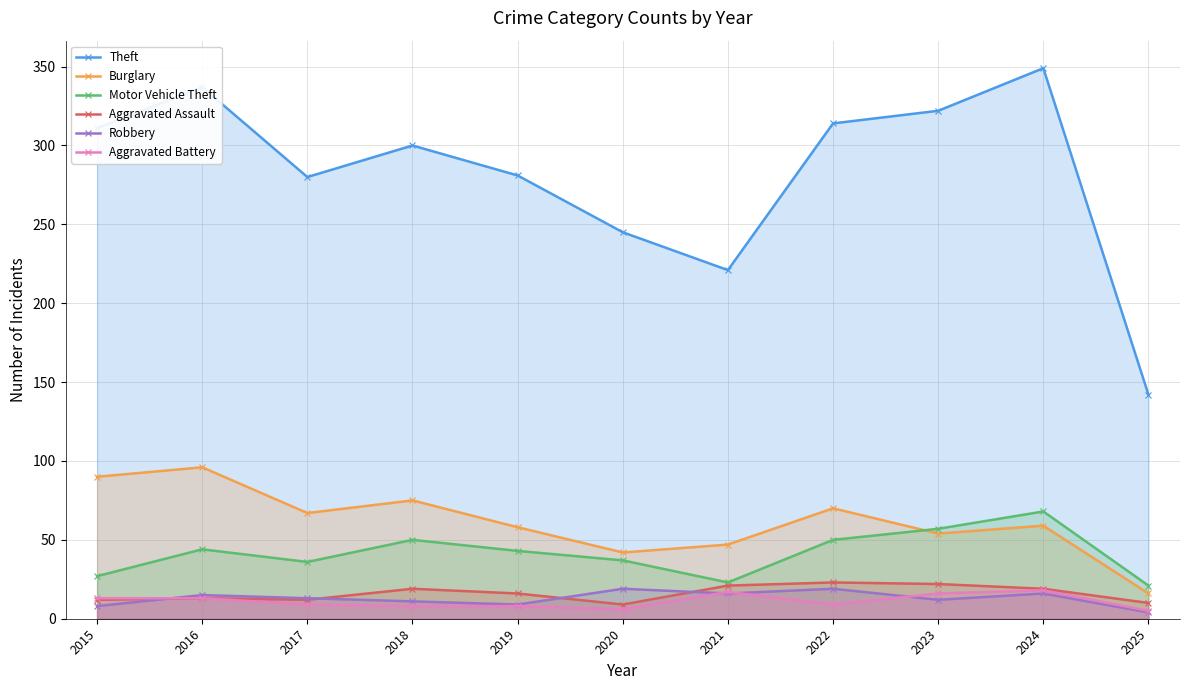

True or false: Theft and Aggravated Assault intersect in this chart.

False